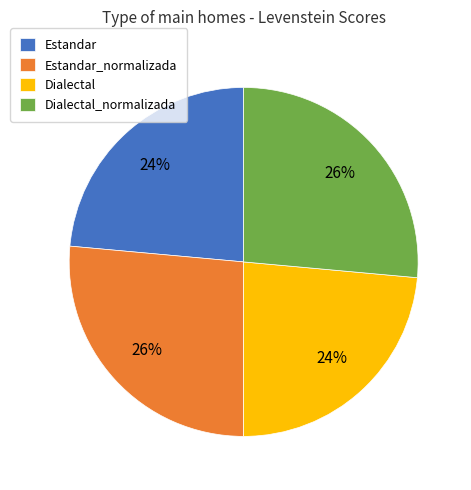

Is the sum of Estandar and Dialectal greater than half?

No